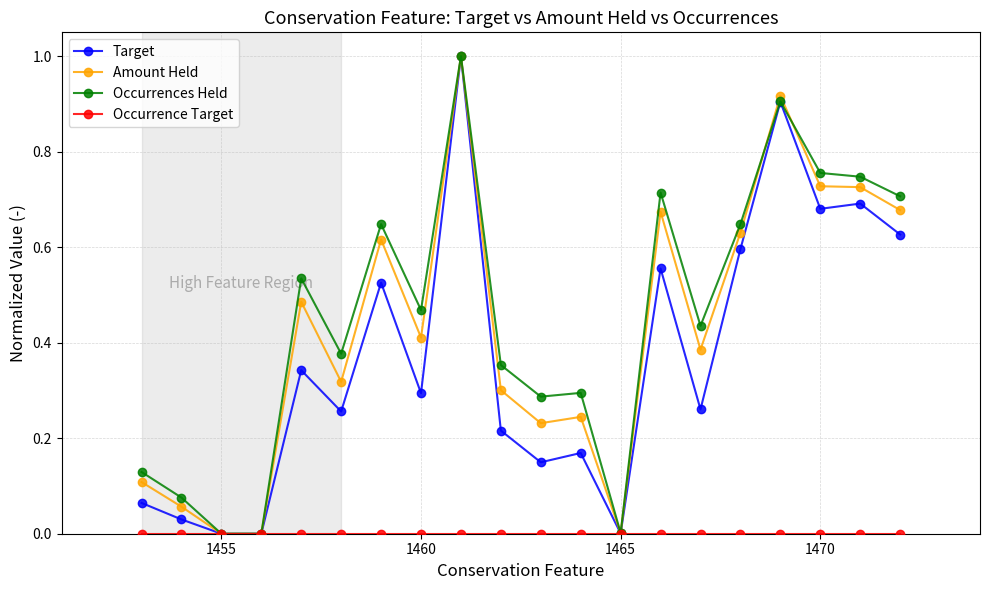

What is the maximum value for Target?

1.0